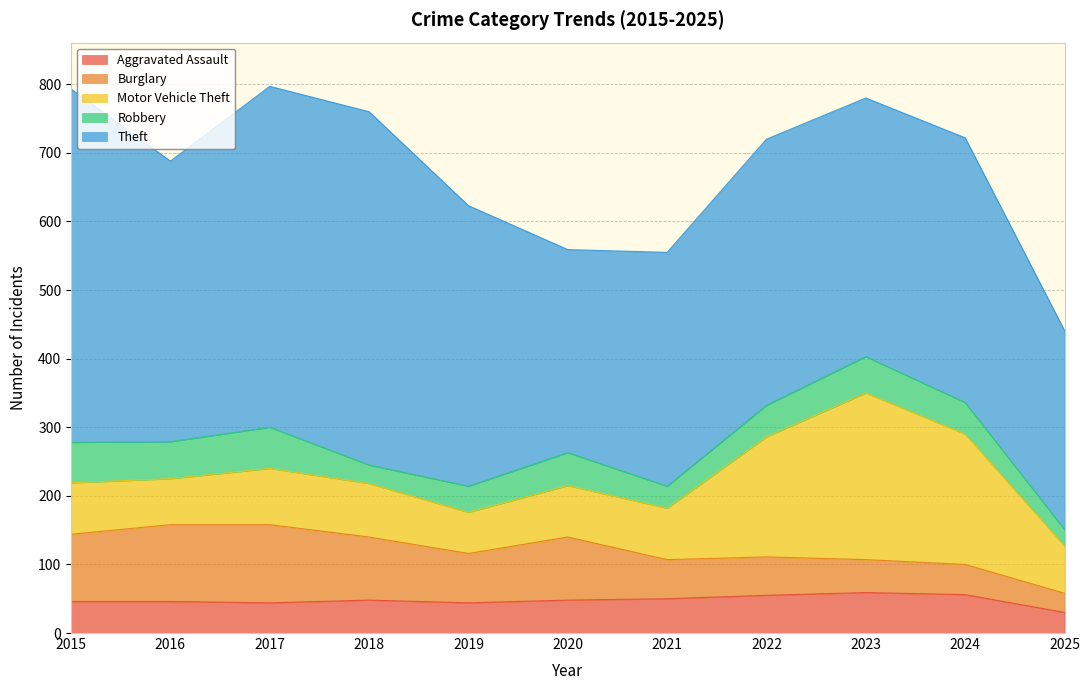

True or false: Motor Vehicle Theft and Theft cross at least once.

False